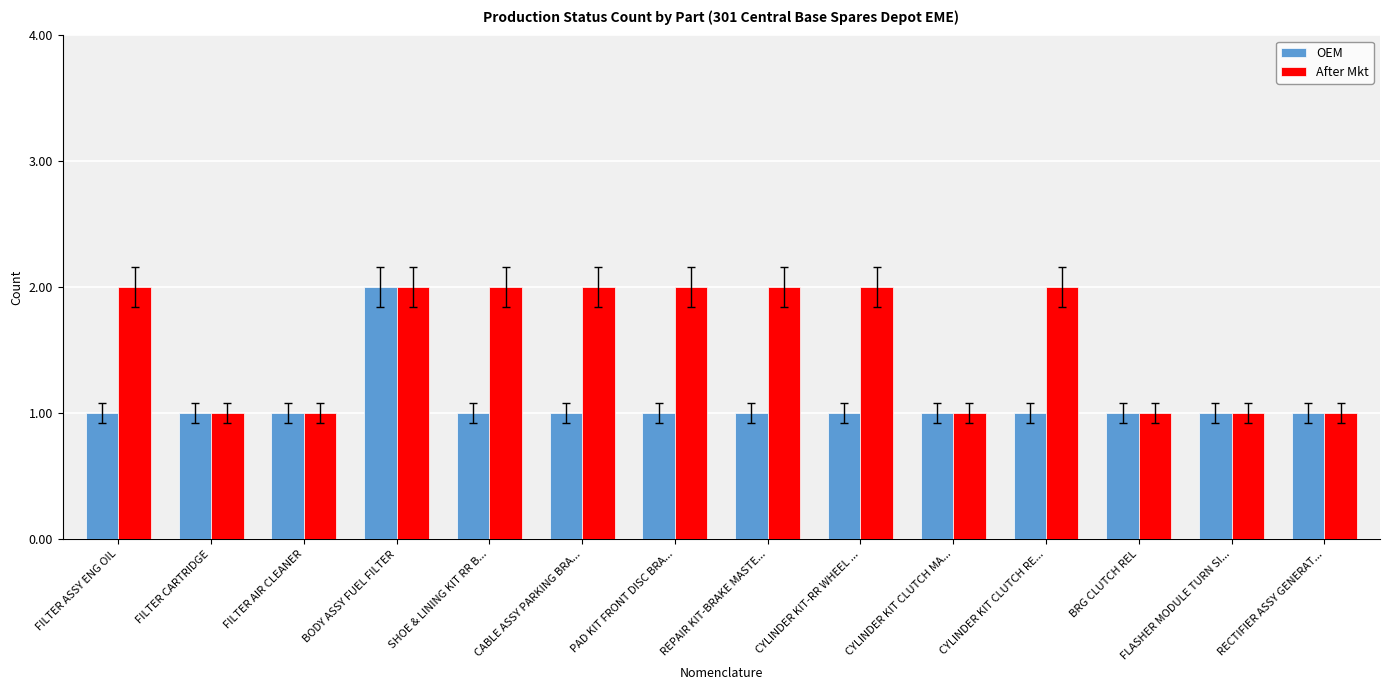

What is the value of the After Mkt bar at the 8th from the left?

2